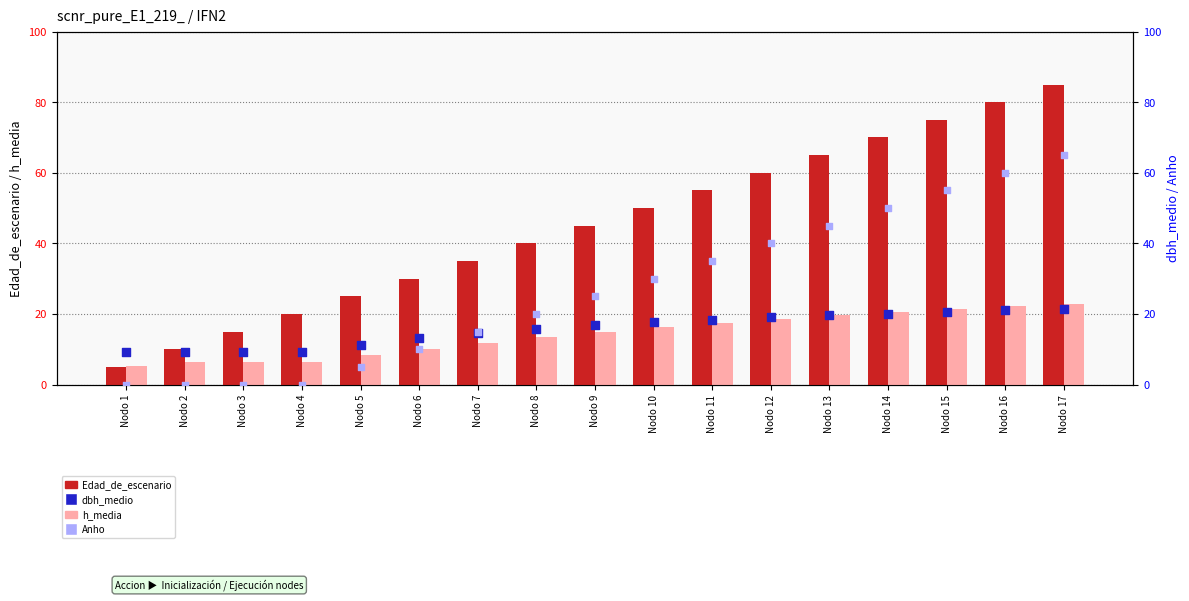

At how many categories does at least one series exceed 19?

14